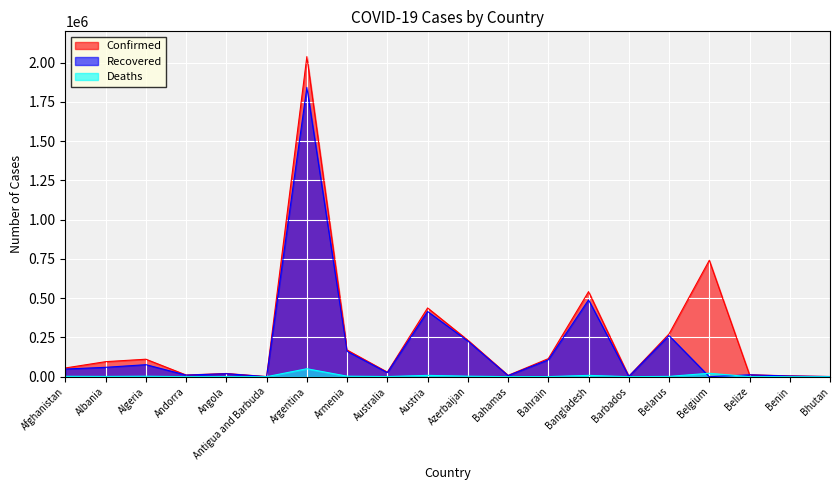

What is the sum of all Deaths values?

106682